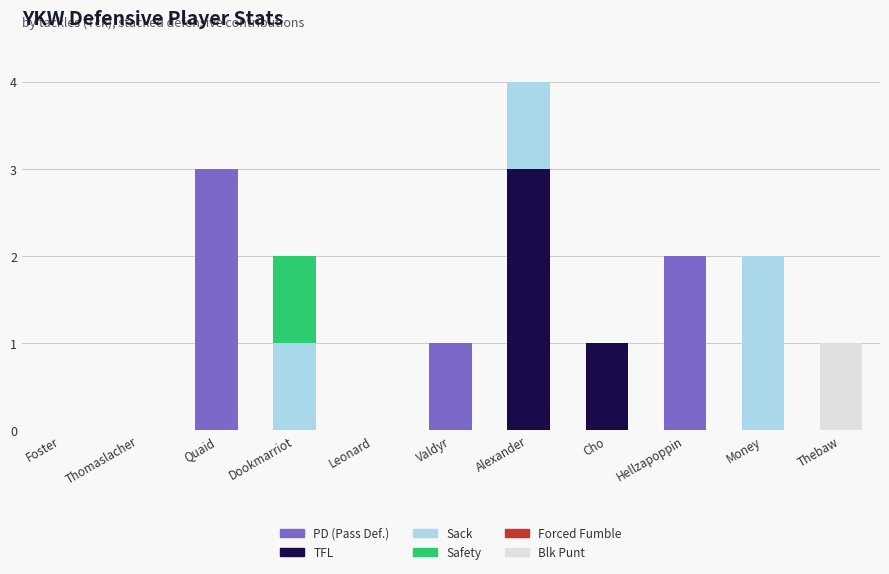

What is the total value across all series at Quaid?

3